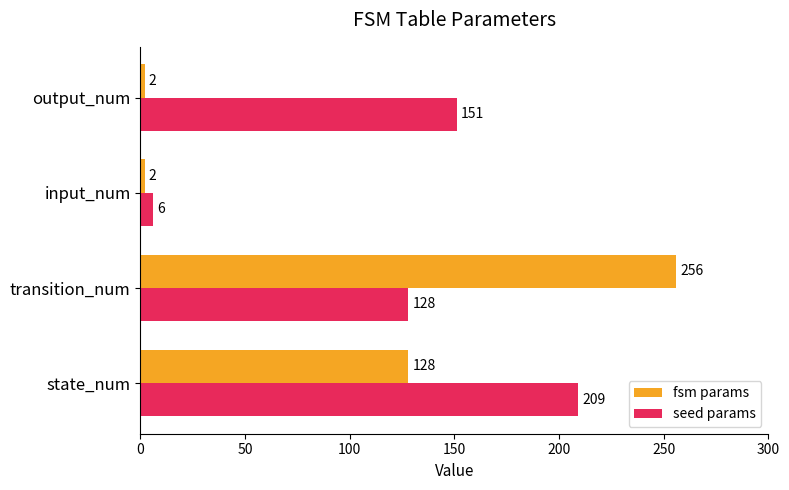

At which category is the sum across all series the highest?

transition_num